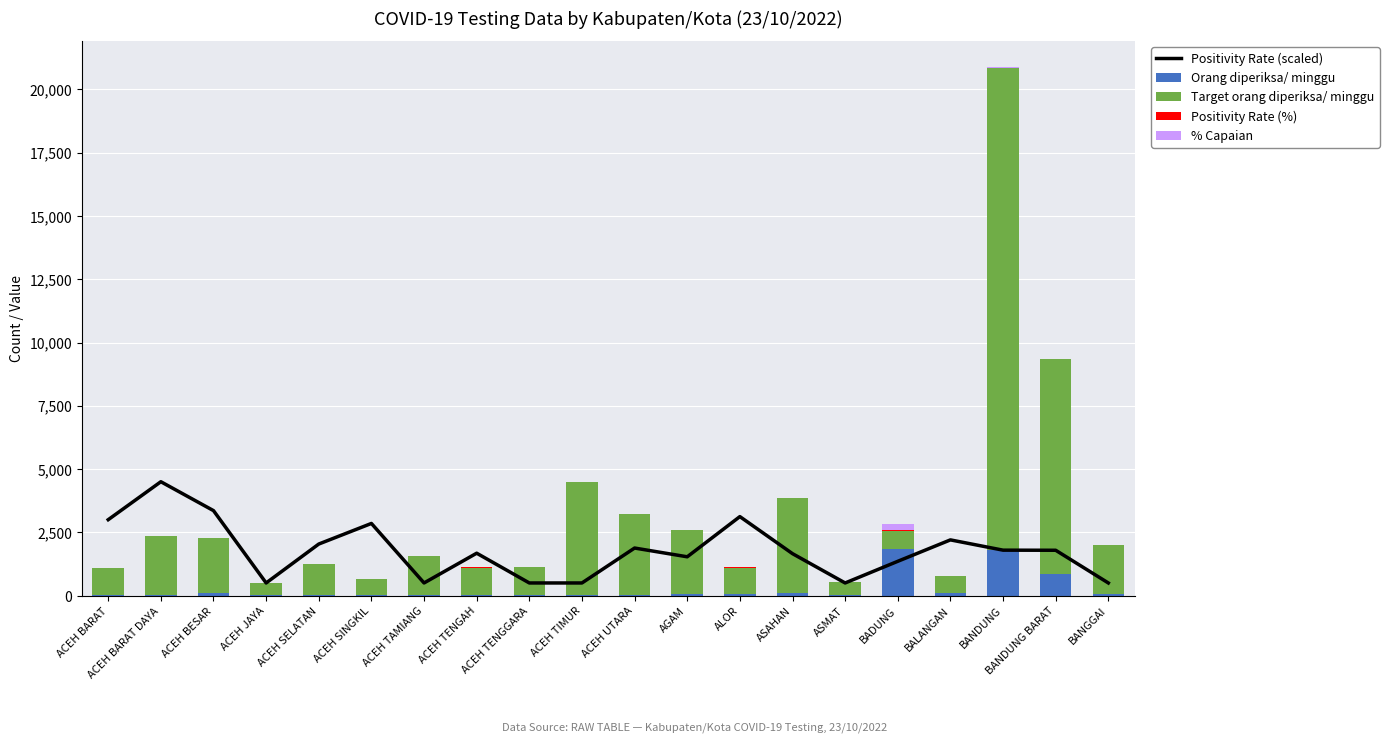

What is the difference between the second highest and second lowest values in the Positivity Rate (%) series?

14.3